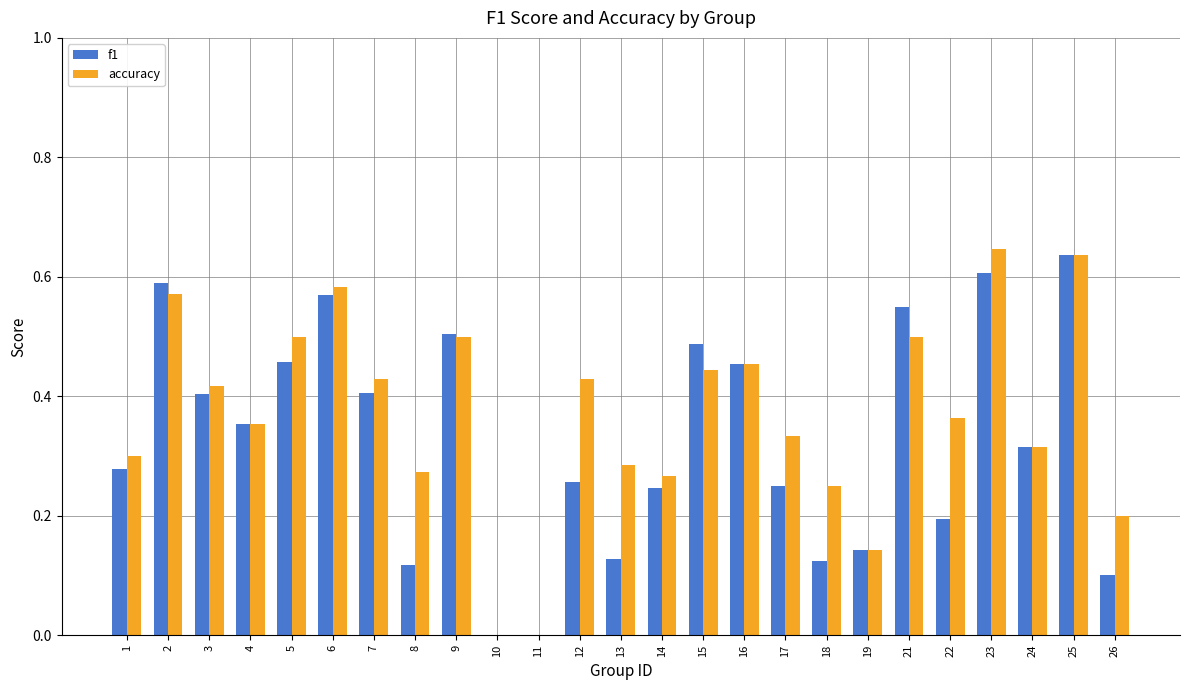

What is the sum of the accuracy values at 17 and 4?

0.7